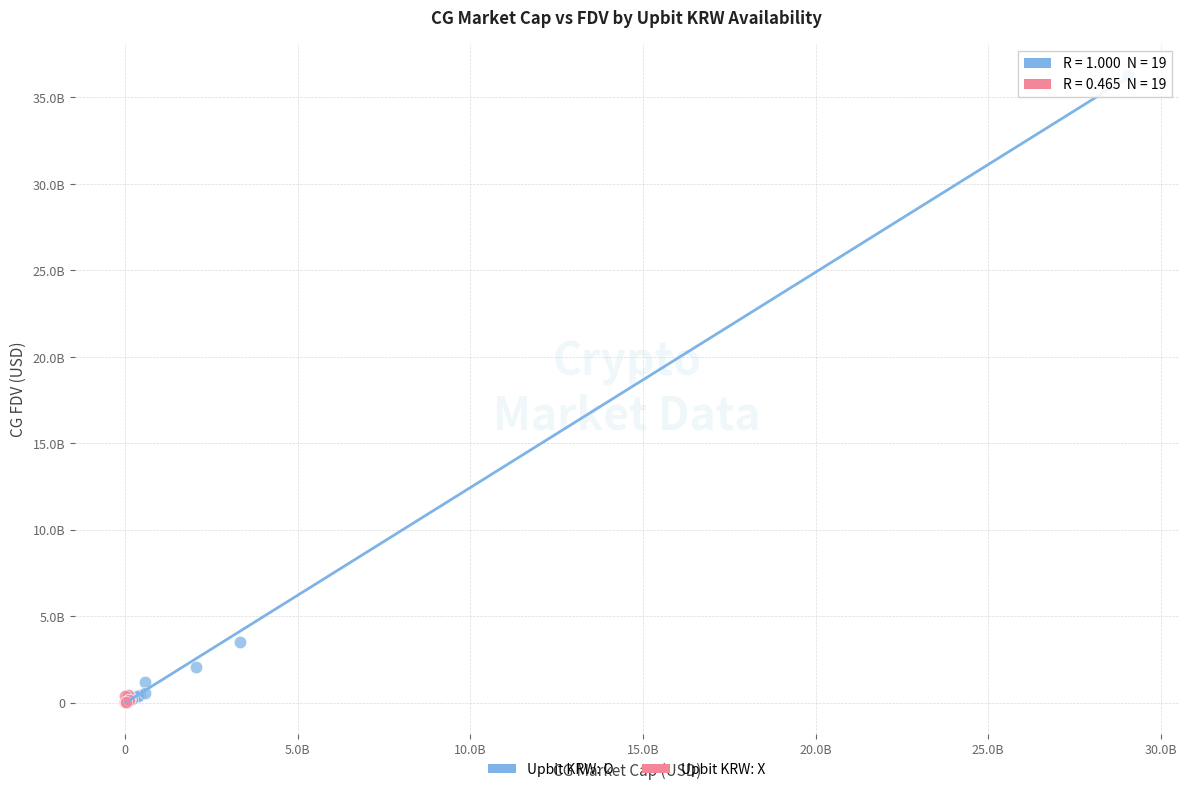

What are all the series names shown in the legend?

Upbit KRW: O, Upbit KRW: X